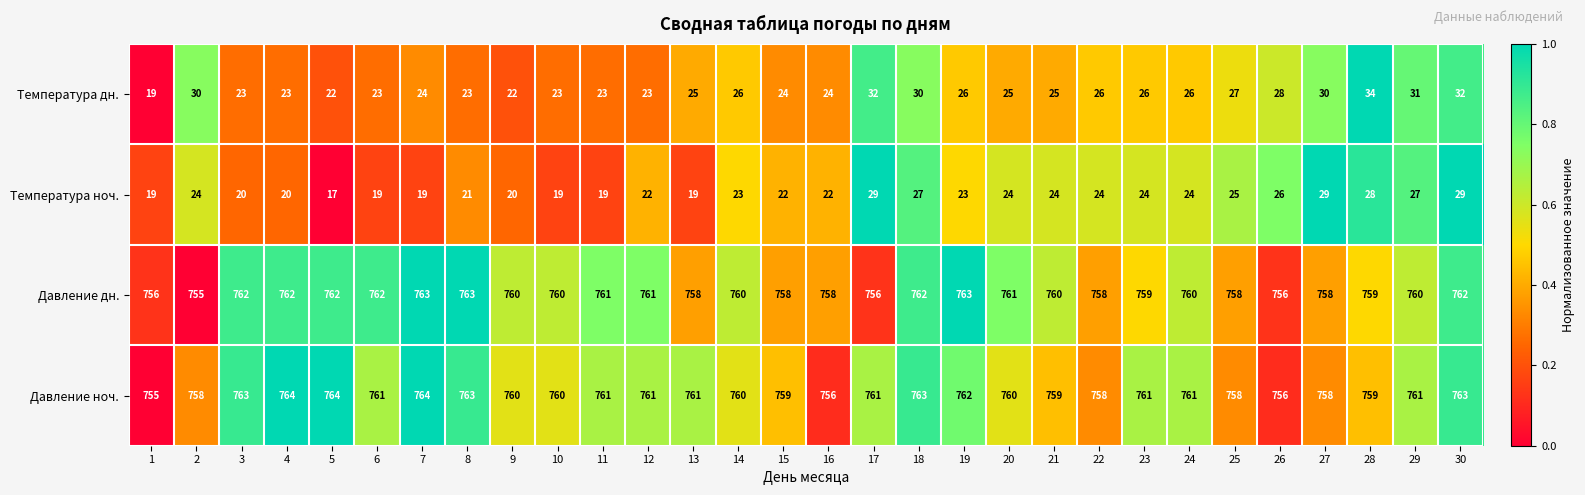

Which series has the largest total across all categories?

Давление ноч.